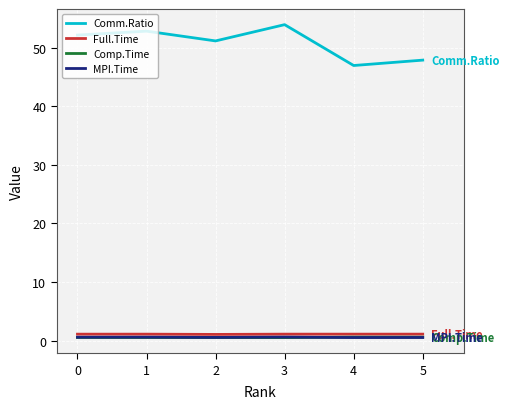

What is the difference between the highest and lowest values at 2?

50.7